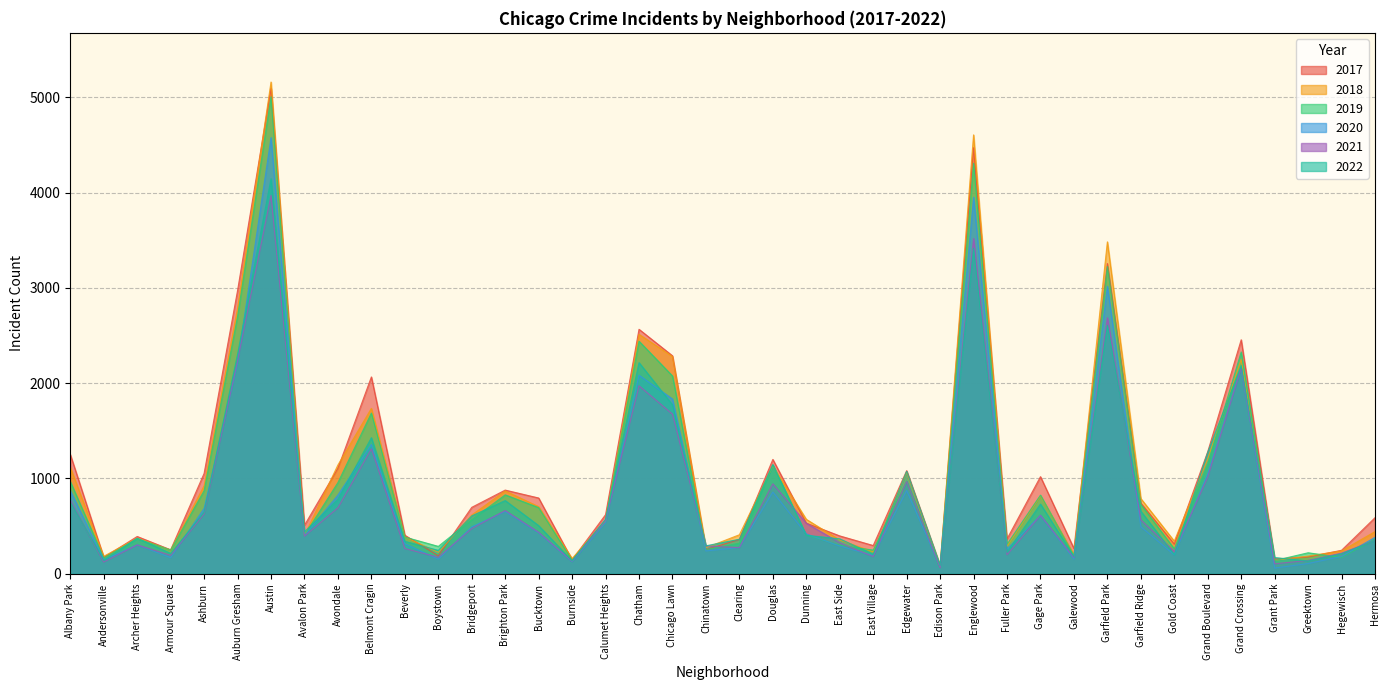

What is the label of the 4th point from the right?

Grant Park